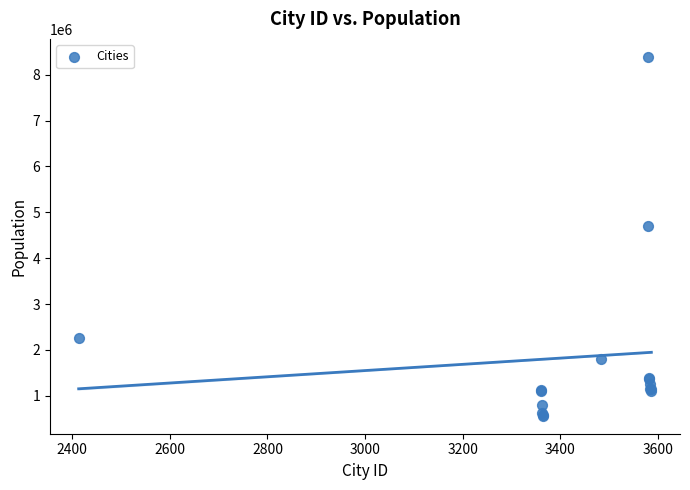

What Y value in the scatter plot is closest to 4477057?

4694000